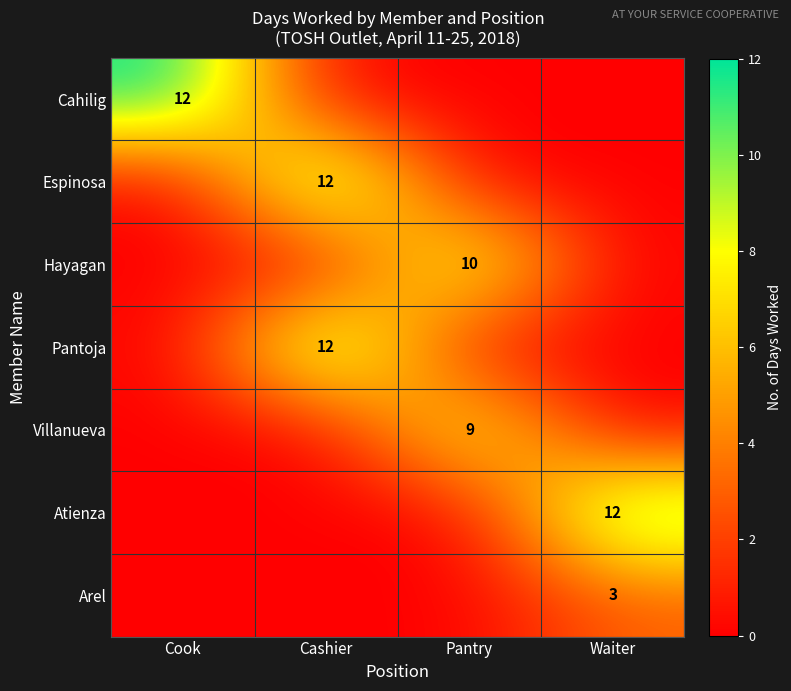

True or false: Espinosa has a value of 12 at Cashier.

True